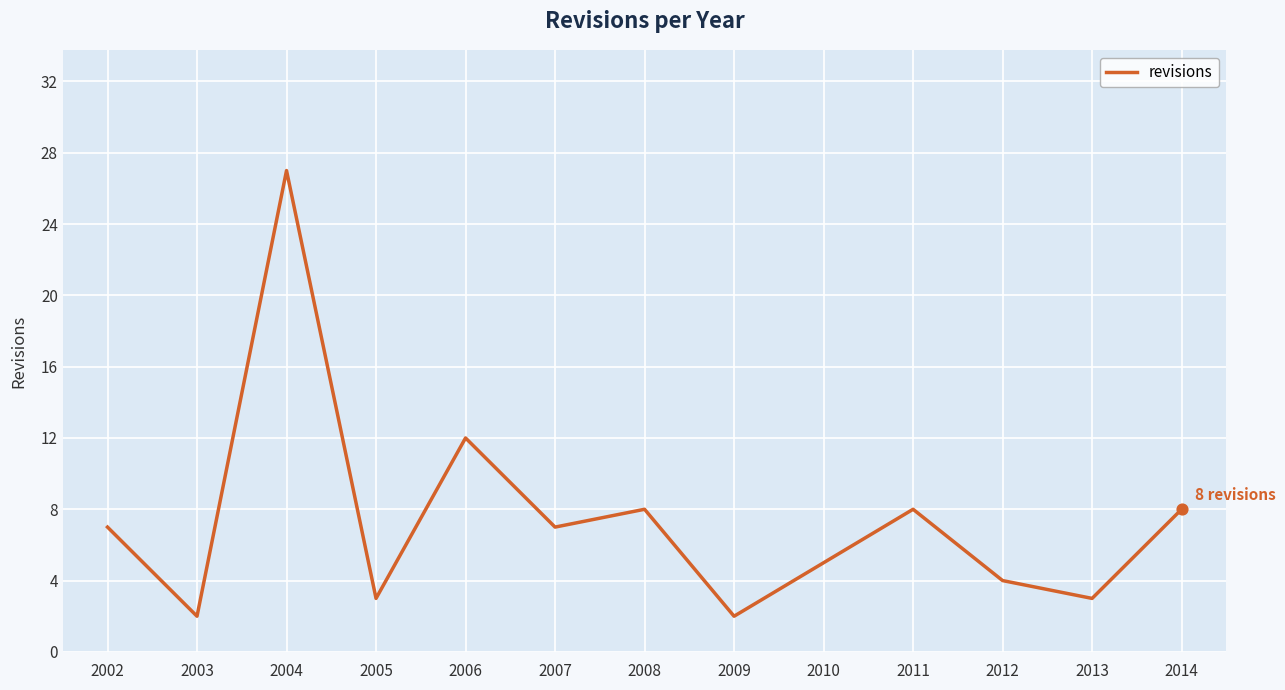

What is the change in value from 2002 to 2010?

-2